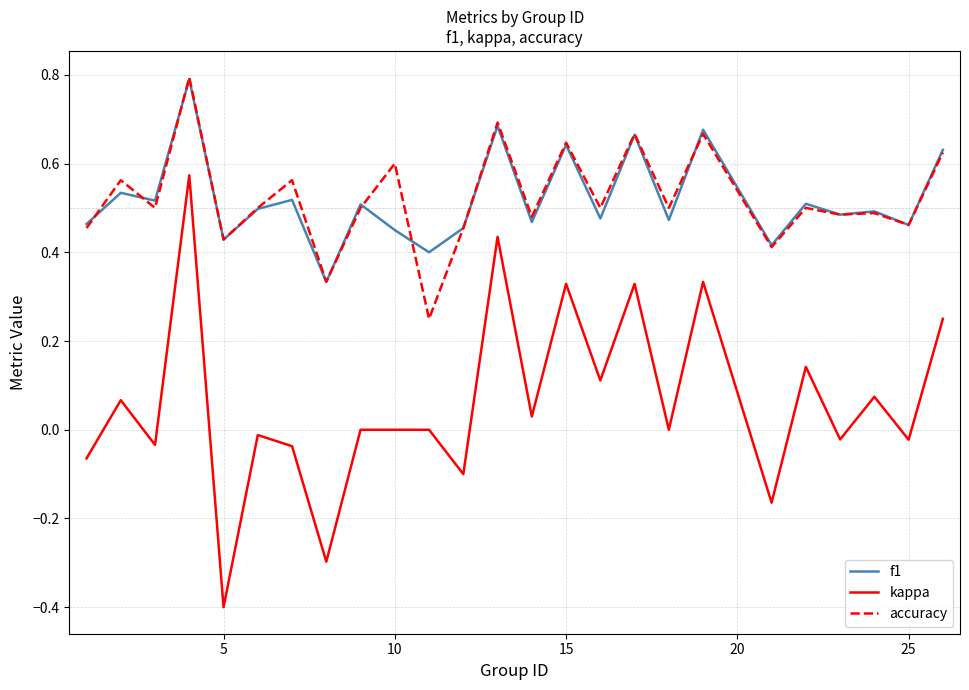

At how many categories does at least one series exceed 0?

25